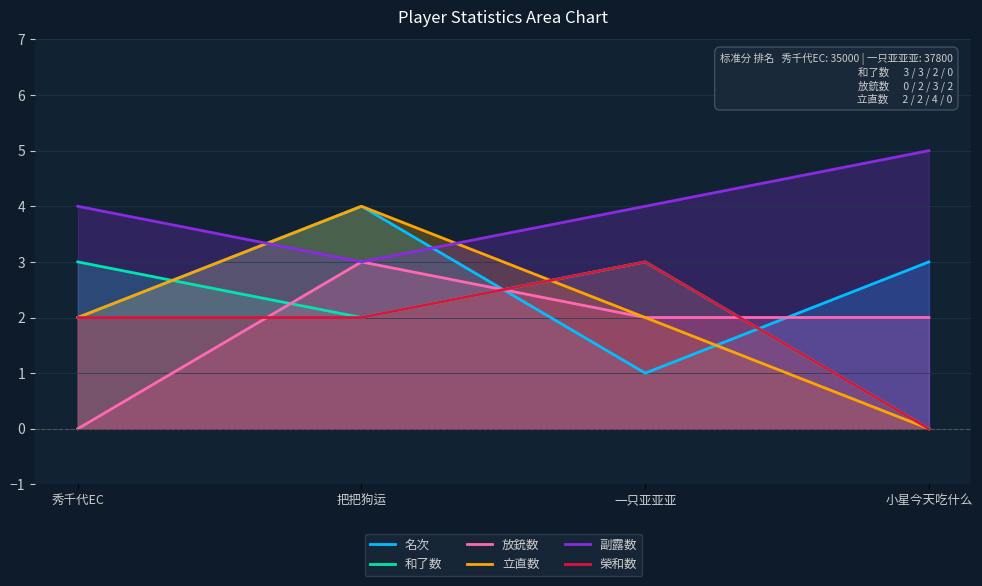

How many values in the 副露数 series exceed 4?

1